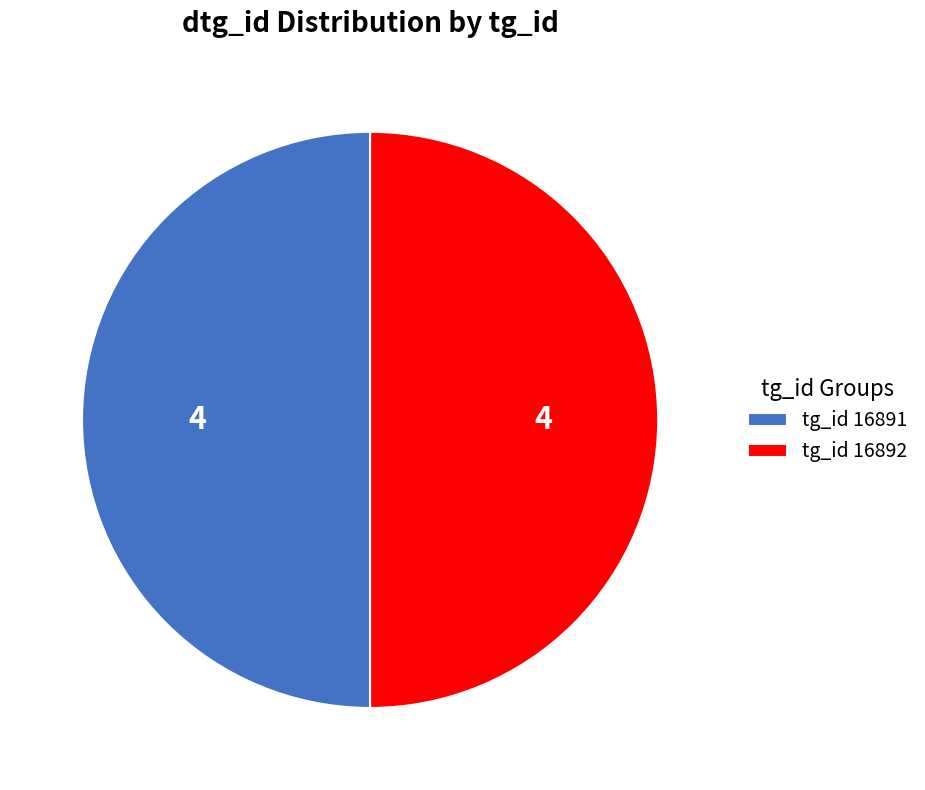

Is the sum of tg_id 16892 and tg_id 16891 greater than half?

Yes